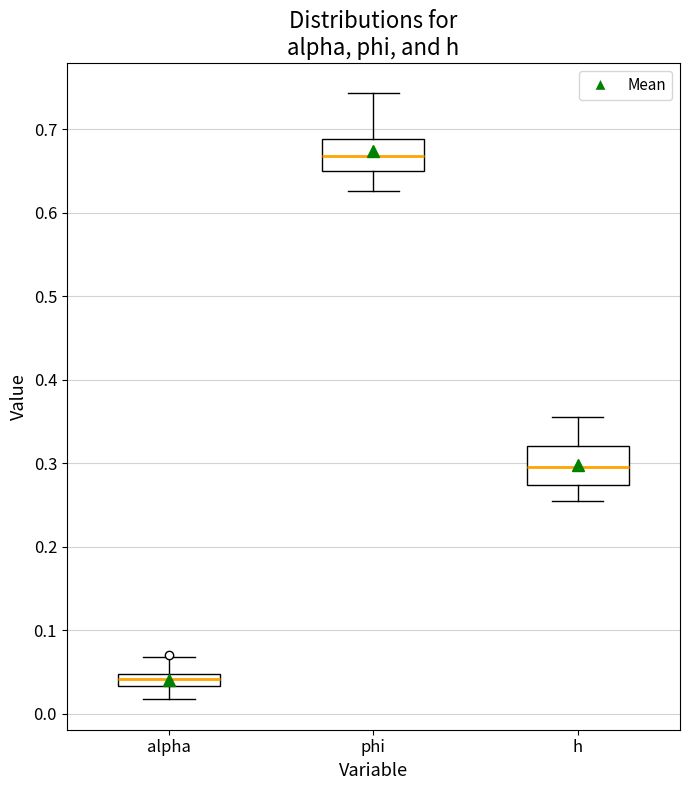

Where does the lower whisker of the box for phi end on the y-axis? The values are not printed on the chart, so give them approximately, as read against the axis.

0.63